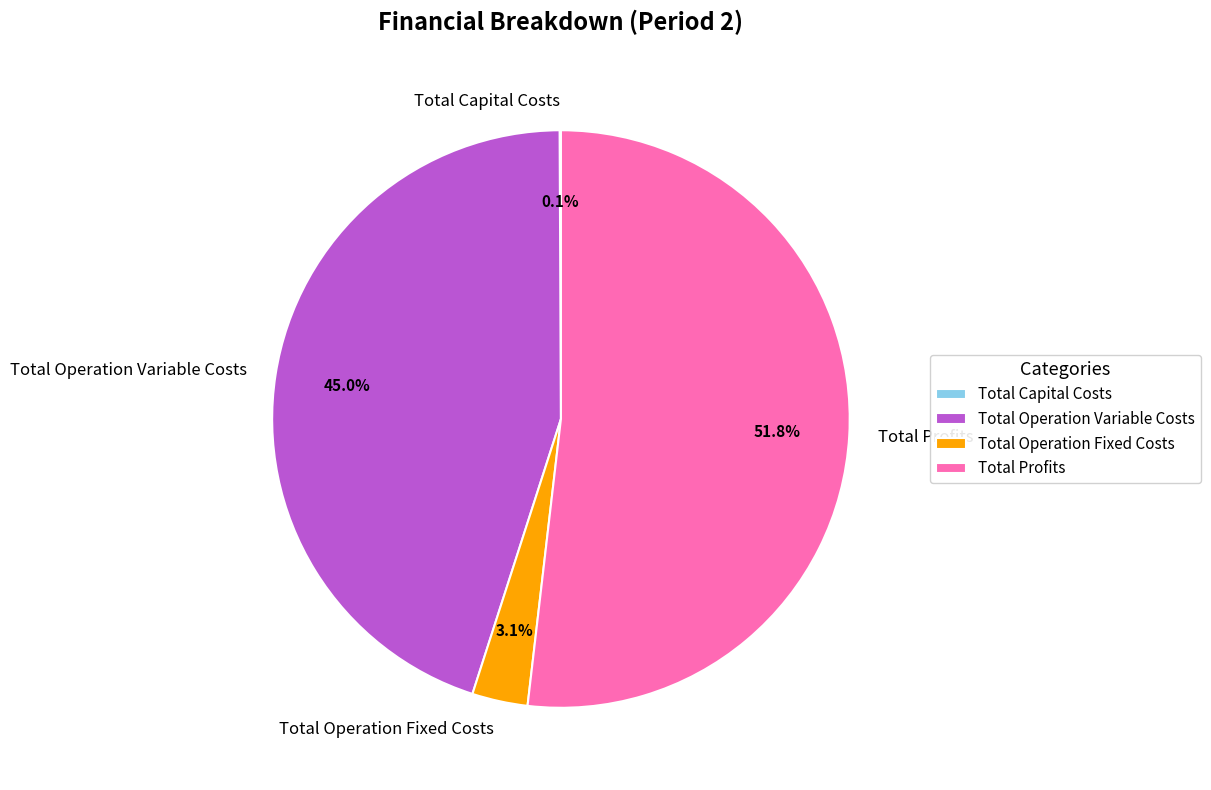

Which category has the biggest portion of the pie?

Total Profits